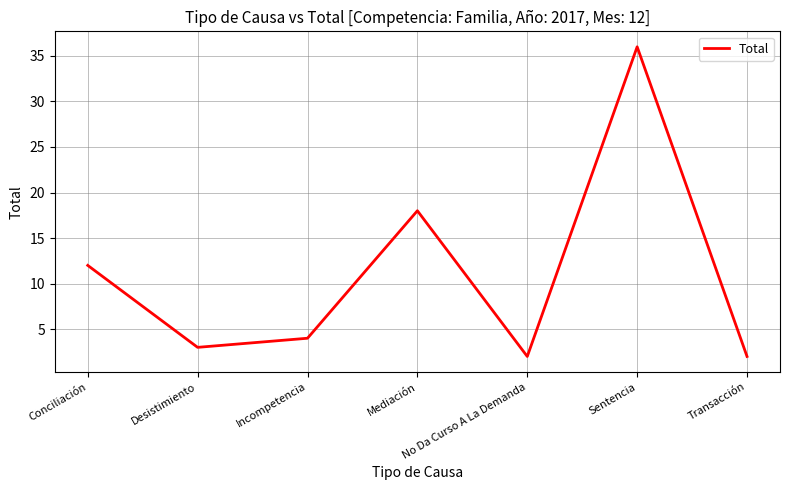

Which label corresponds to the largest value in the chart?

Sentencia